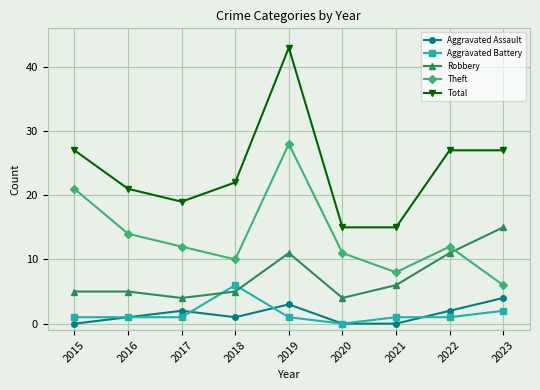

Rank the series by their maximum value, from highest to lowest.

Total, Theft, Robbery, Aggravated Battery, Aggravated Assault